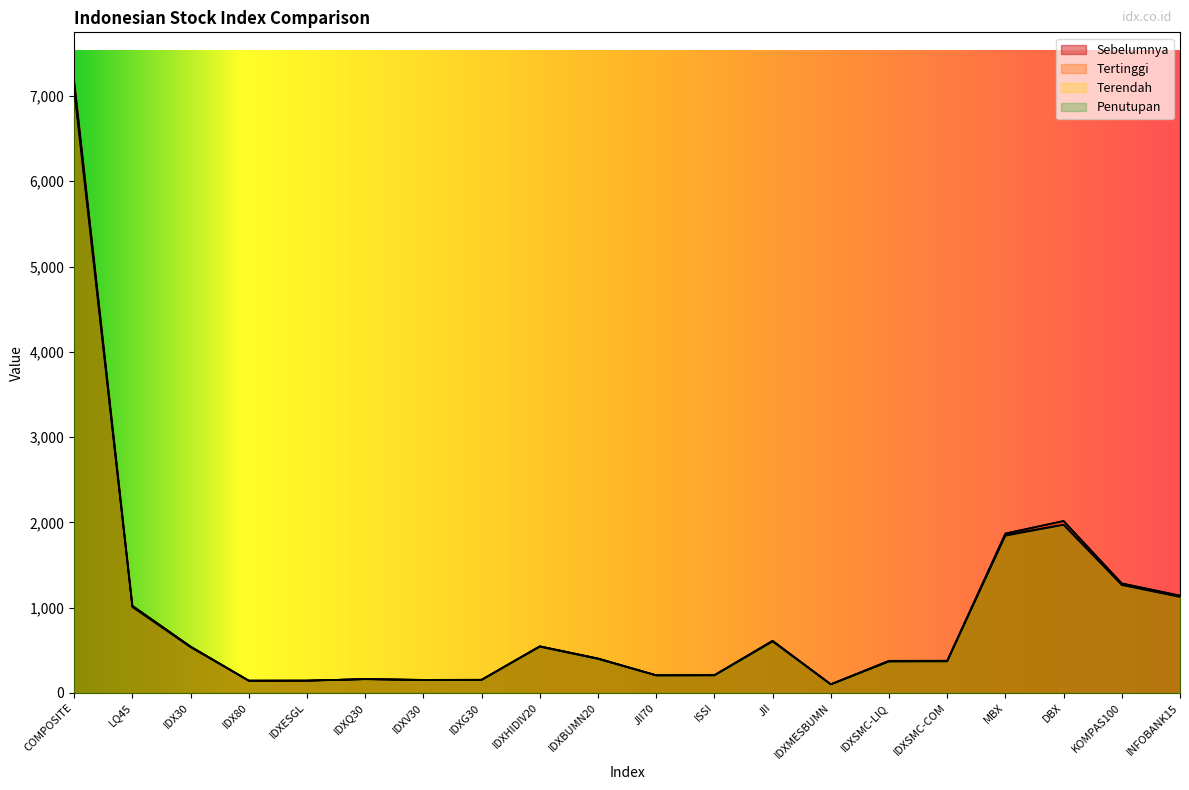

In Tertinggi, how many points are lower than both neighbors (excluding endpoints)?

4